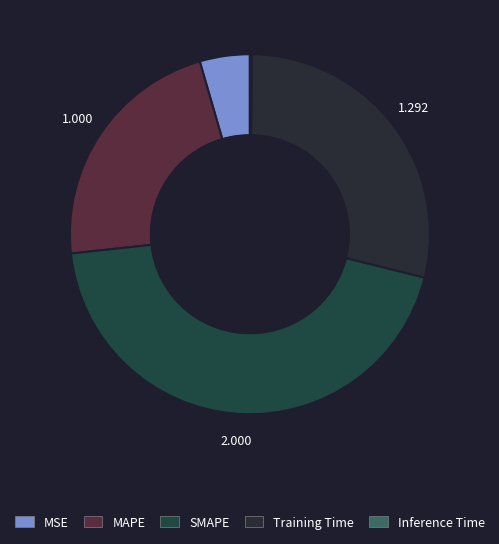

What percentage is the SMAPE slice, to the nearest percent?

44%